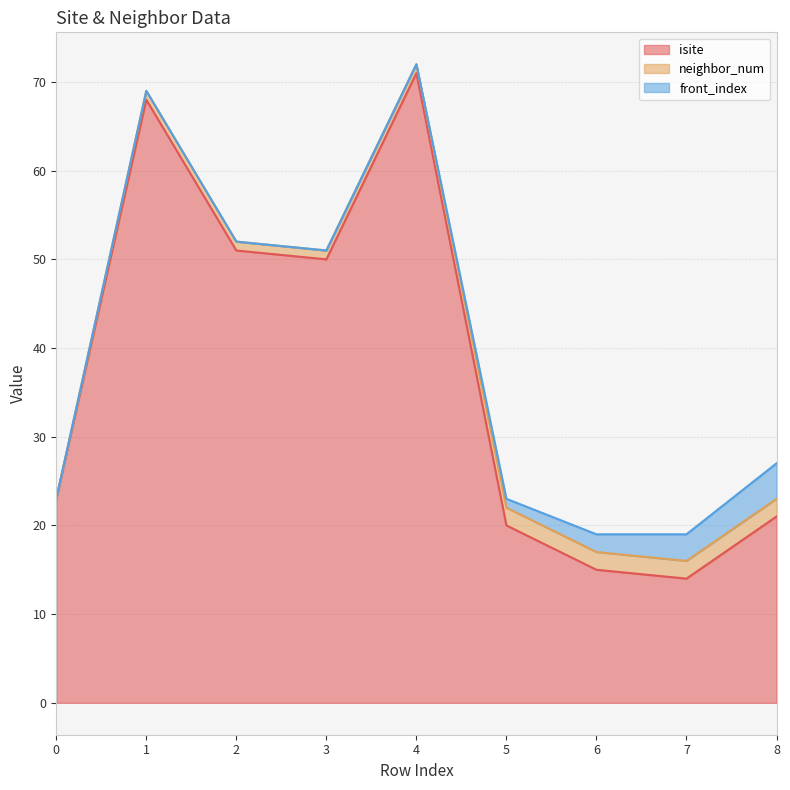

Reading right to left, transcribe all the data shown in this chart.

isite: 21	14	15	20	71	50	51	68	23
neighbor_num: 2	2	2	2	1	1	1	1	0
front_index: 4	3	2	1	0	0	0	0	0